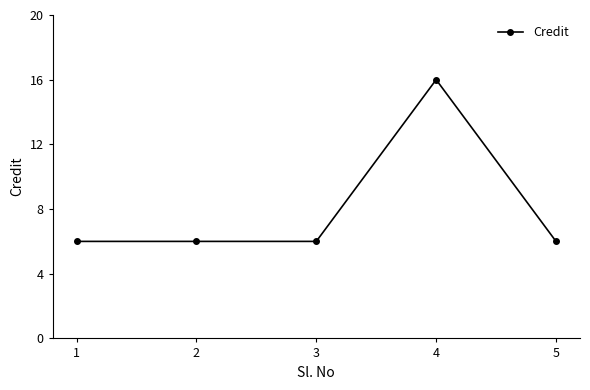

True or false: the data shows 2 at 5.

False